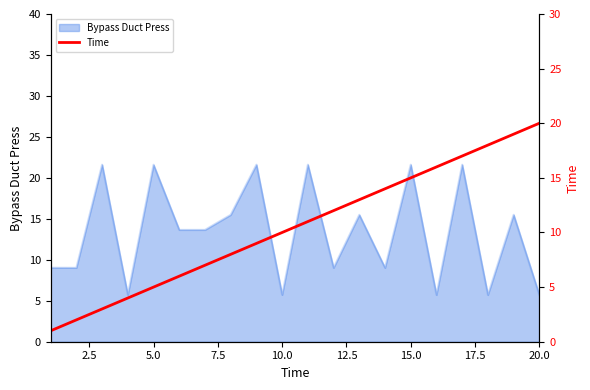

The Bypass Duct Press series shows 21.6 at 5.0. True or false?

True